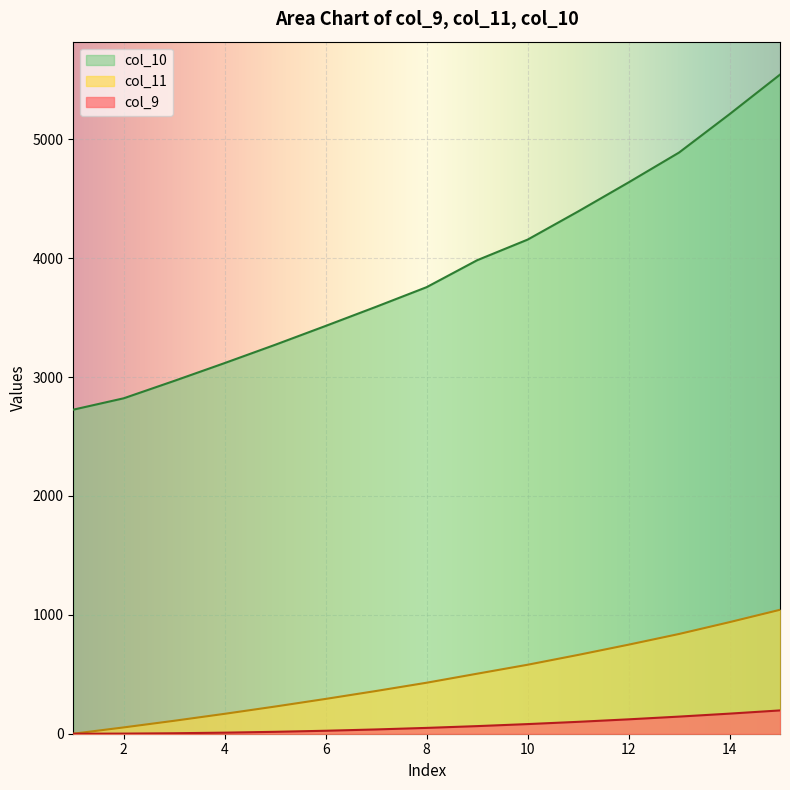

What is the value of the col_9 point at the 9th from the left?

64.0